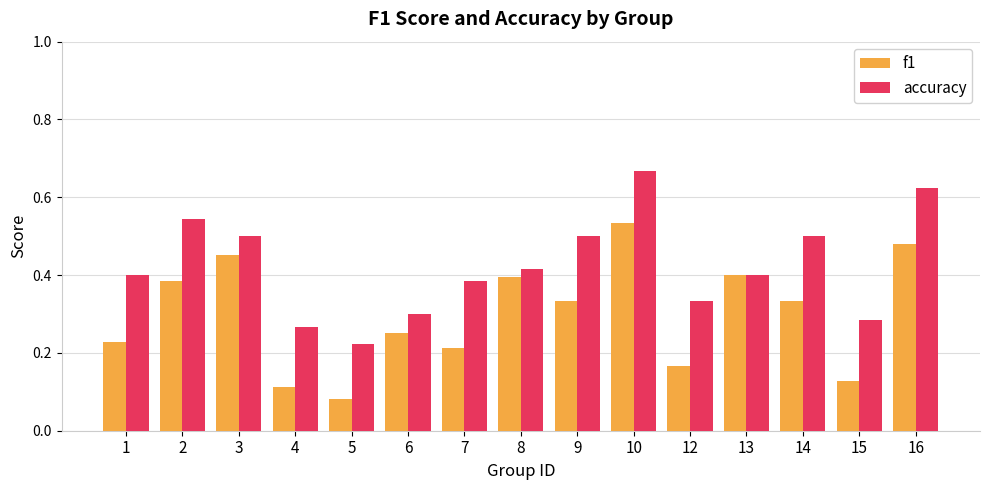

Which series changed the most between 2 and 5?

accuracy